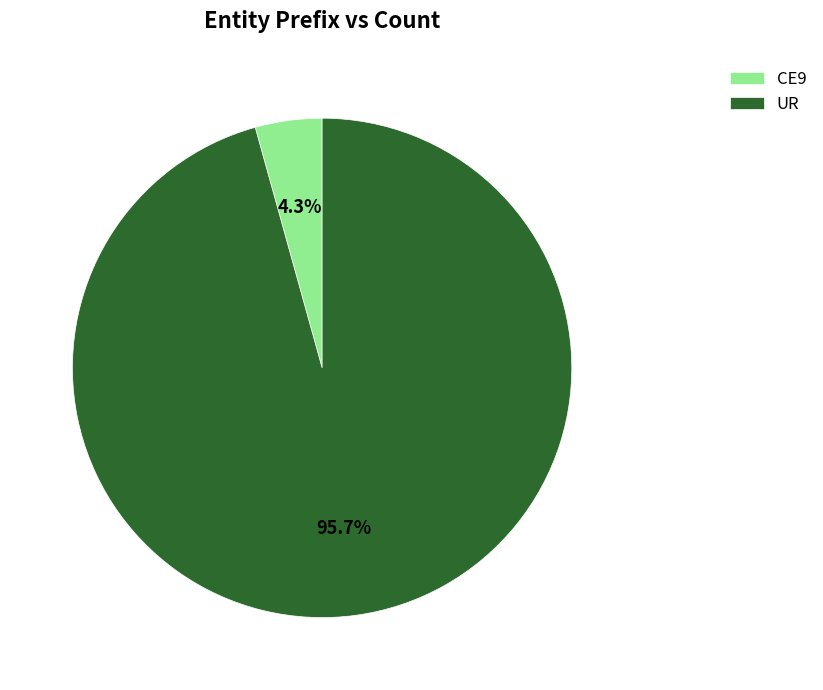

Is it true that CE9 is 10% of the pie?

False